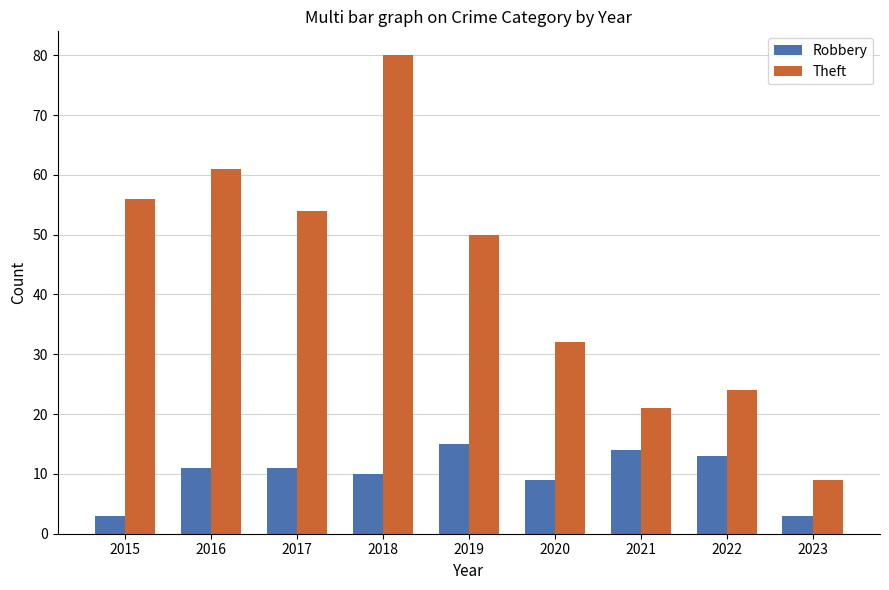

At how many categories does at least one series exceed 28?

6